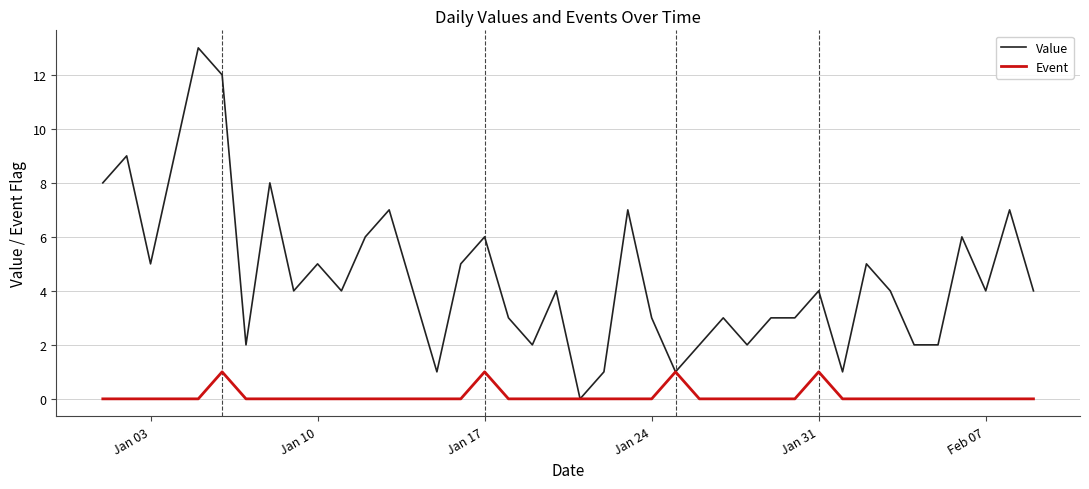

List the series in order of their overall mean, highest first.

Value, Event